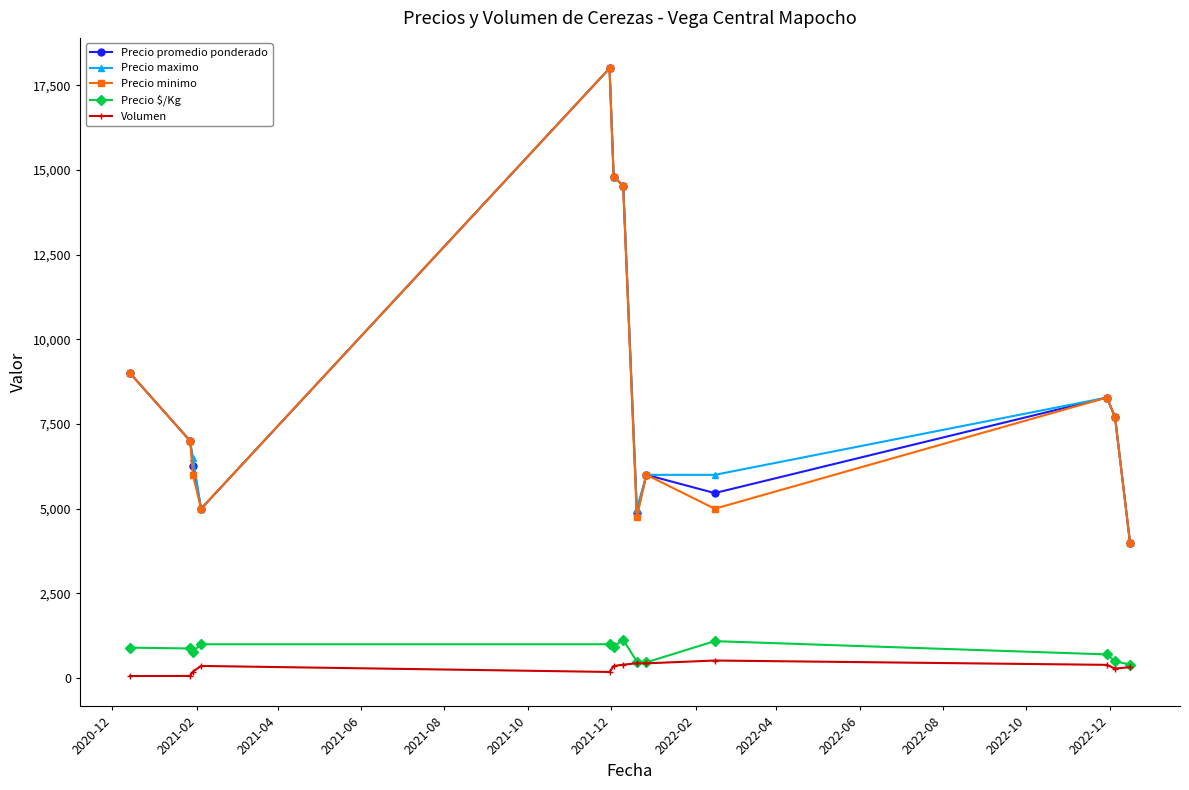

True or false: Precio maximo and Volumen intersect in this chart.

False